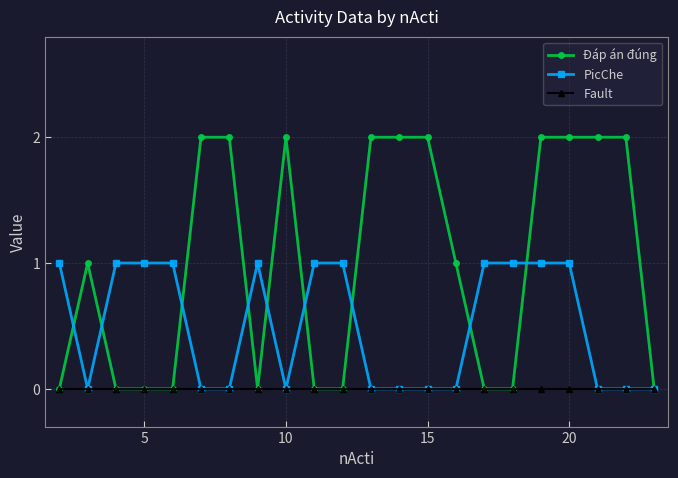

Which series has the largest total across all categories?

Đáp án đúng